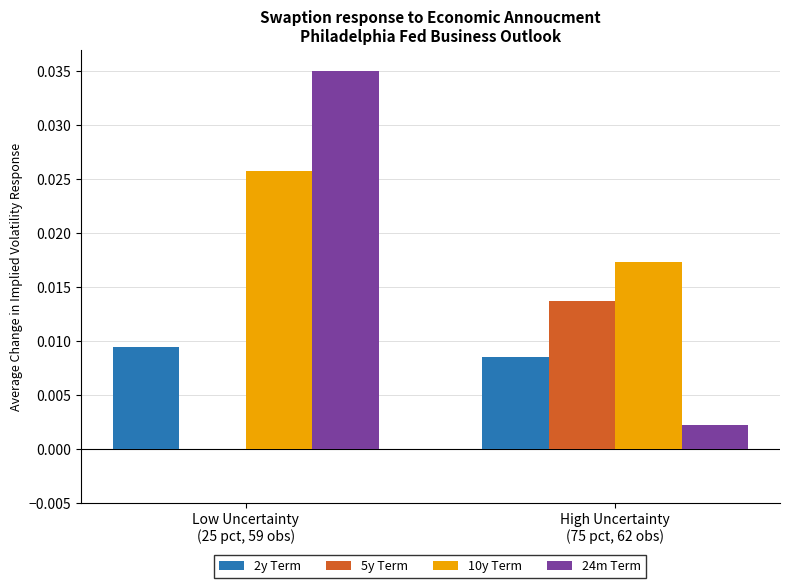

Which series has the largest total across all categories?

10y Term